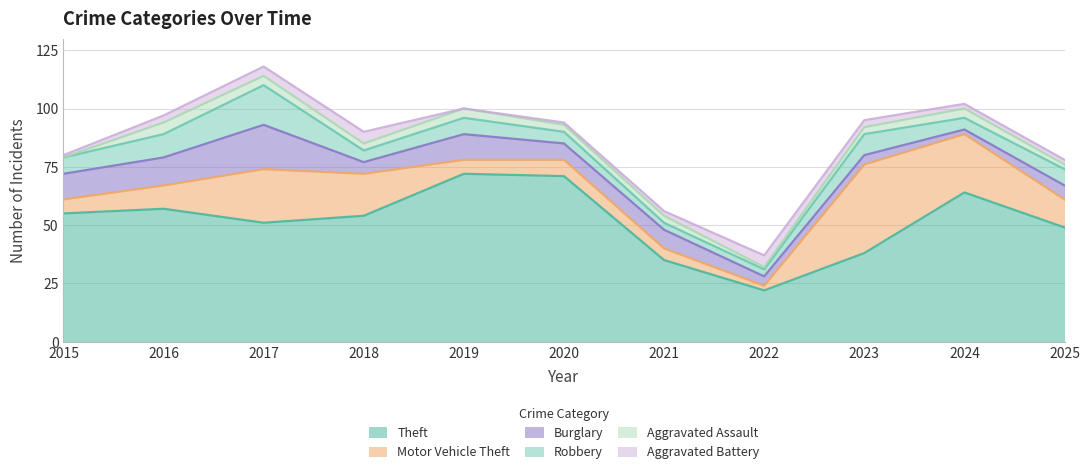

The Aggravated Assault series shows 4 at 2017. True or false?

True